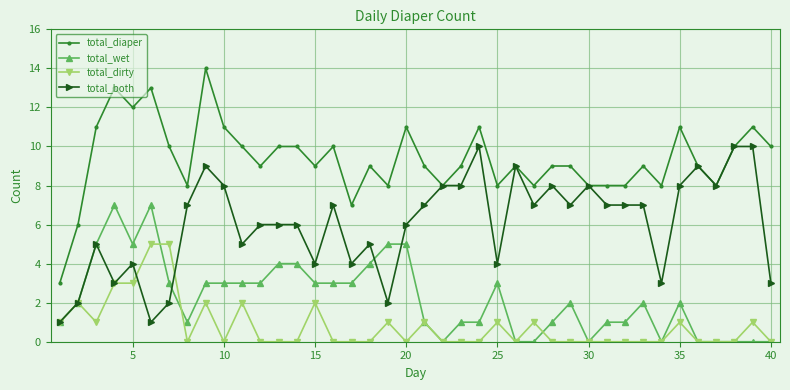

At how many categories does at least one series exceed 1?

40